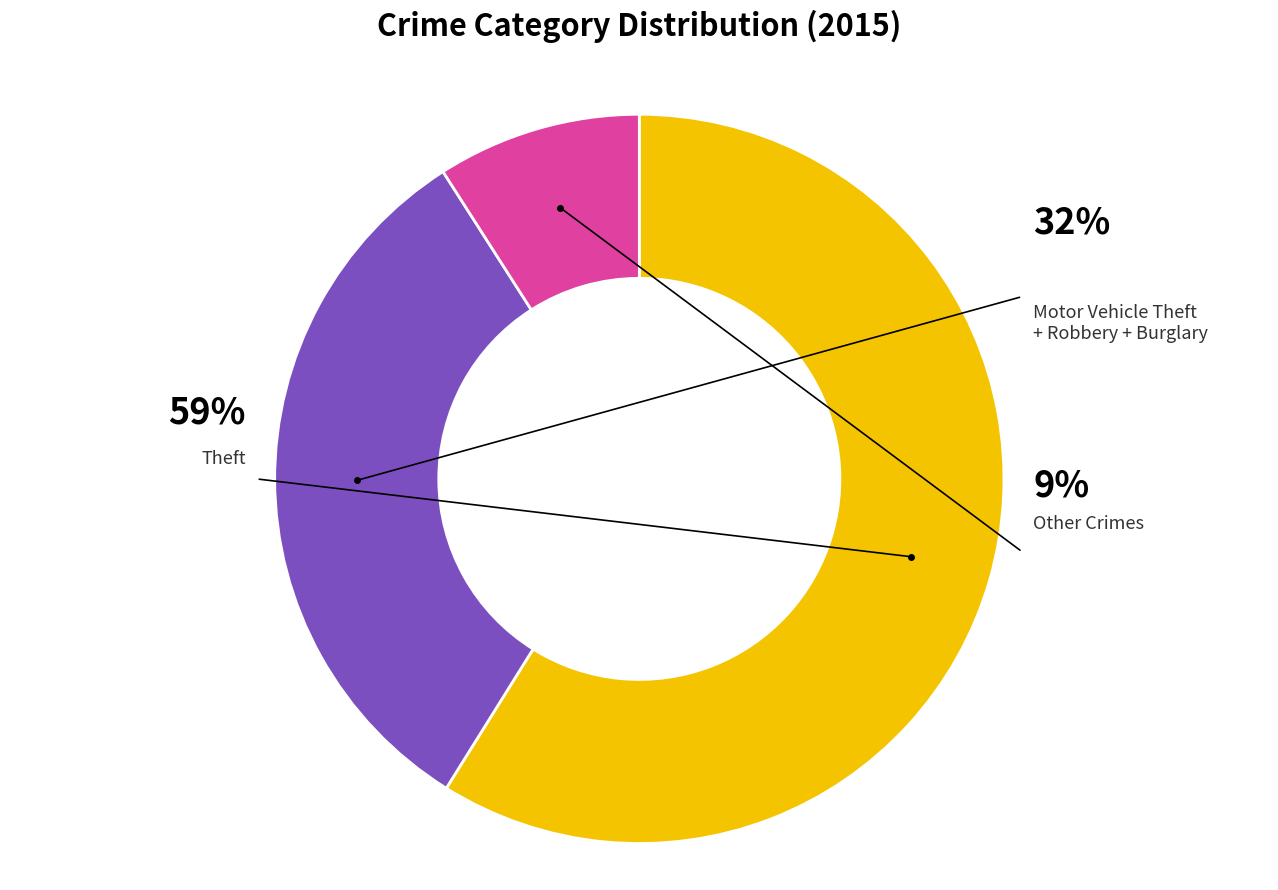

Is Aggravated Assault the majority of the pie?

No